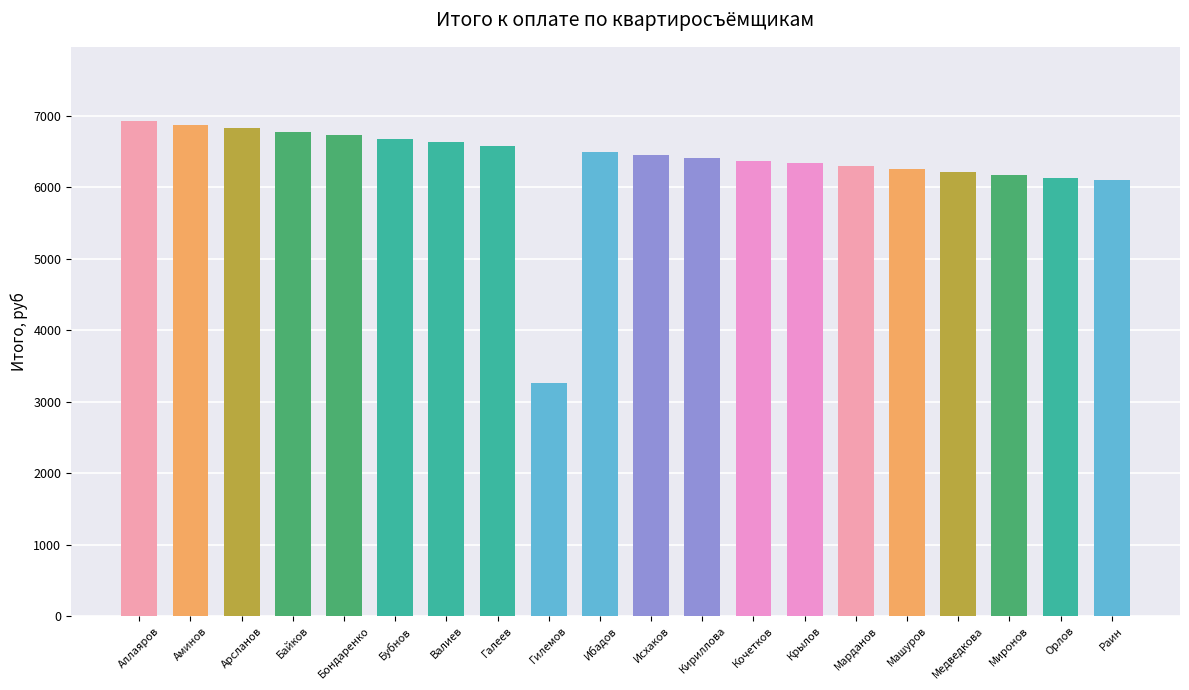

What is the label of the 17th bar from the right?

Байков